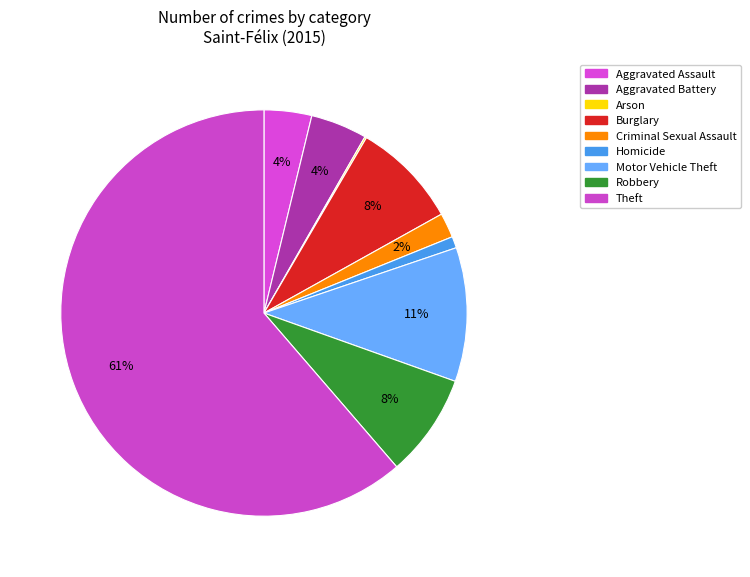

What is the ratio of the value at Aggravated Assault to the value at Arson?

27.0